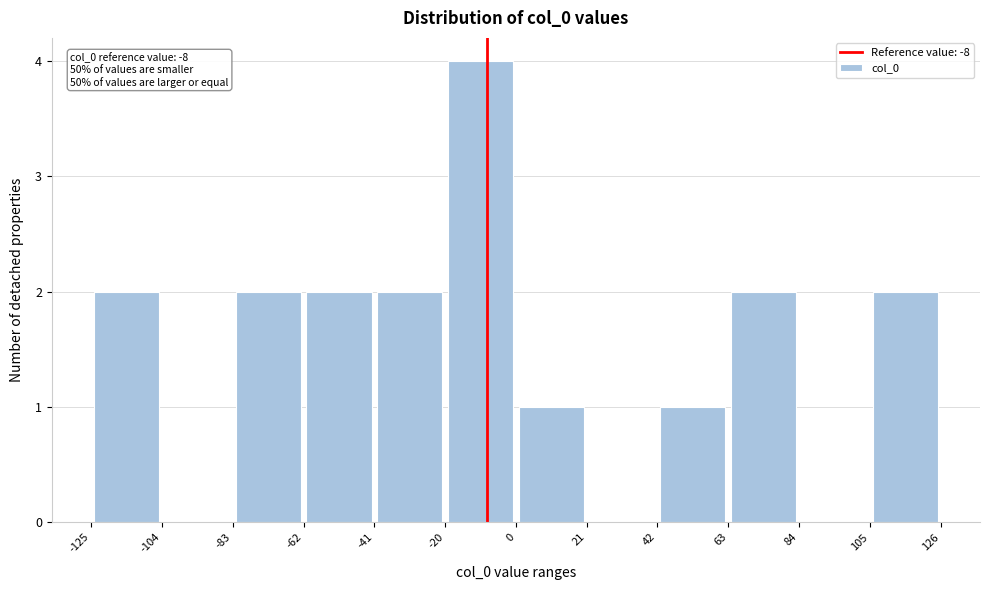

Which range on the x-axis has the tallest bar?

-20 to 0